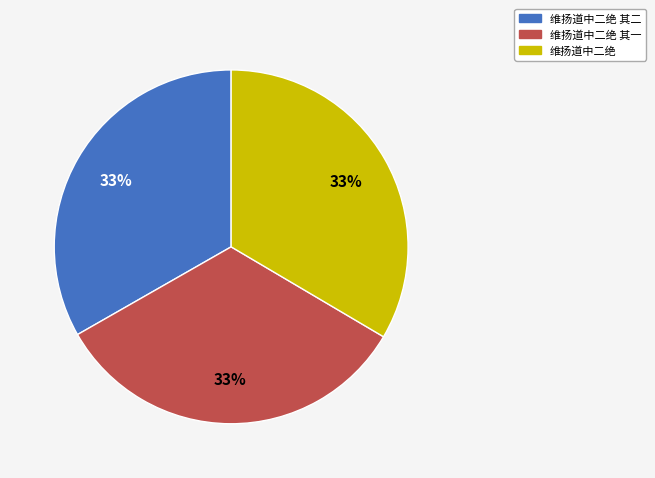

What is the ratio of the value at 维扬道中二绝 to the value at 维扬道中二绝 其二?

1.0